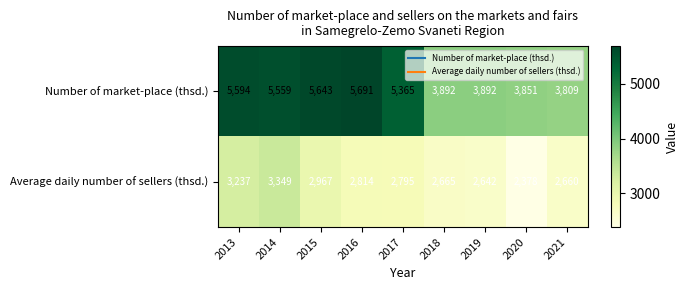

Reading left to right, what are all the values shown in this chart?

Number of market-place (thsd.): 2013=5594	2014=5559	2015=5643	2016=5691	2017=5365	2018=3892	2019=3892	2020=3851	2021=3809
Average daily number of sellers (thsd.): 2013=3237	2014=3349	2015=2967	2016=2814	2017=2795	2018=2665	2019=2642	2020=2378	2021=2660